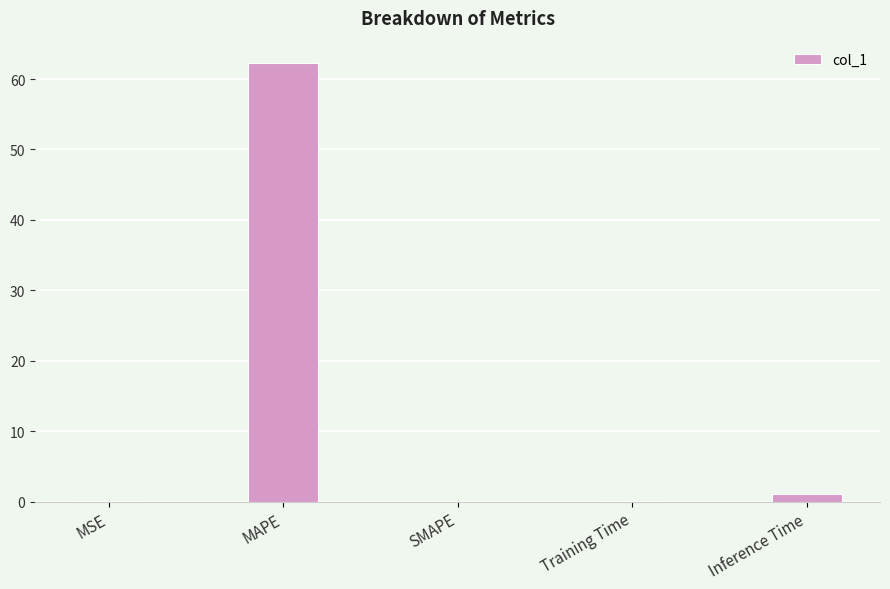

Between MSE and MAPE, which is larger?

MAPE